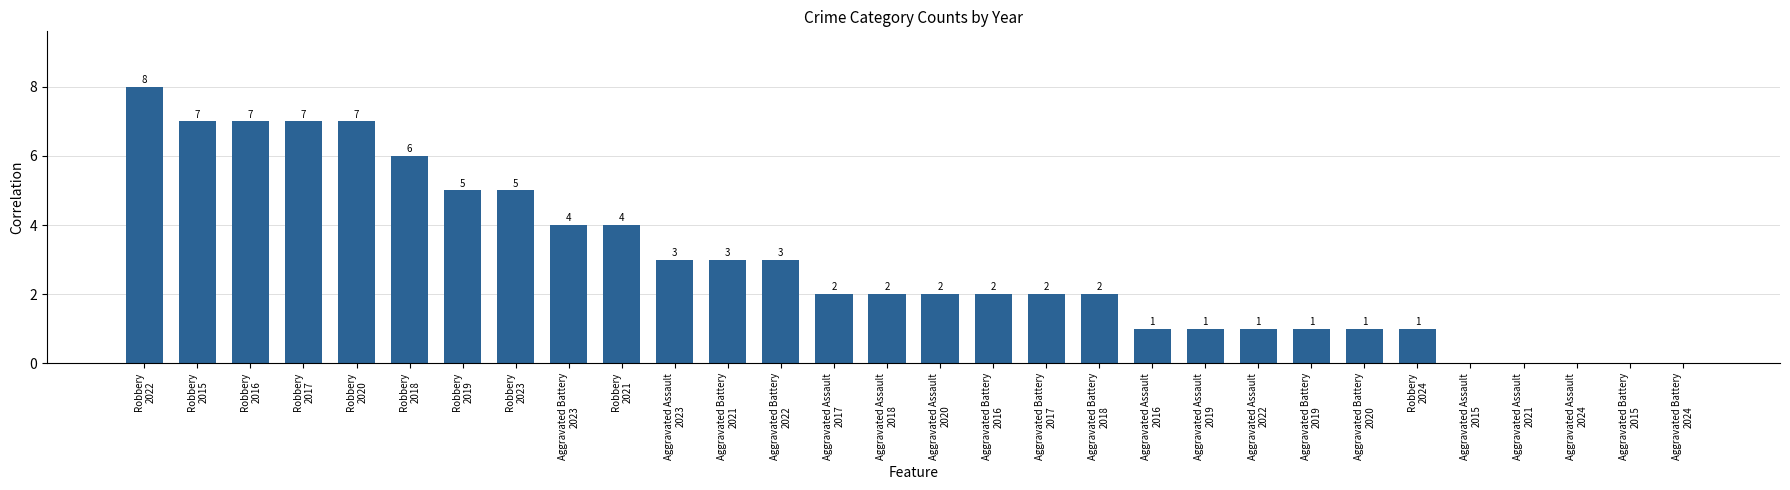

What value does the data have at Robbery
2016?

7